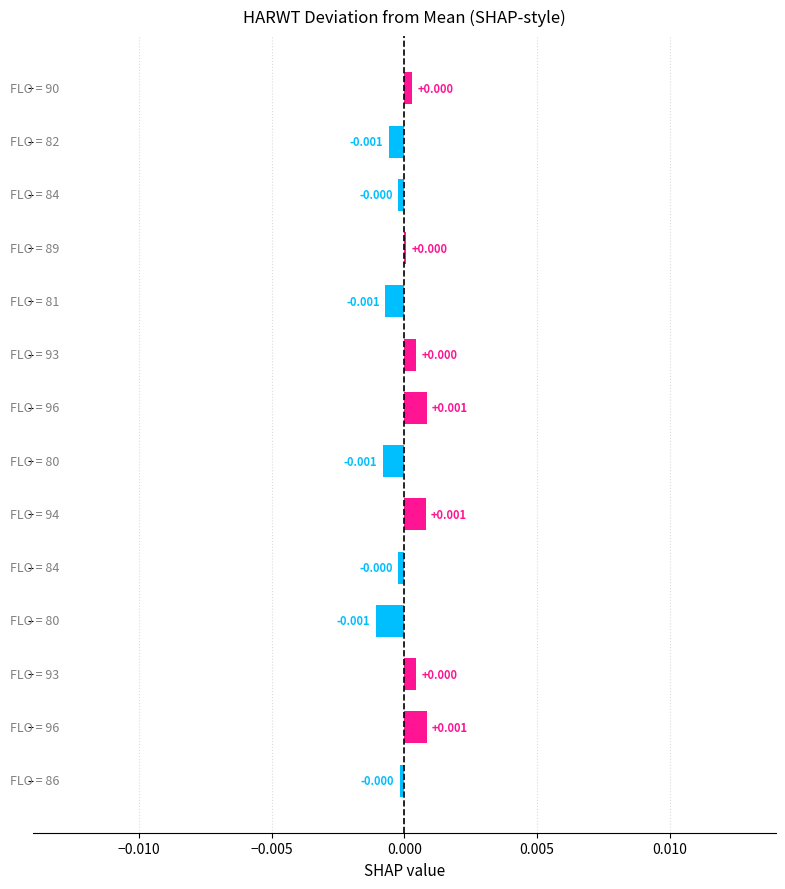

How many positive values are there?

7